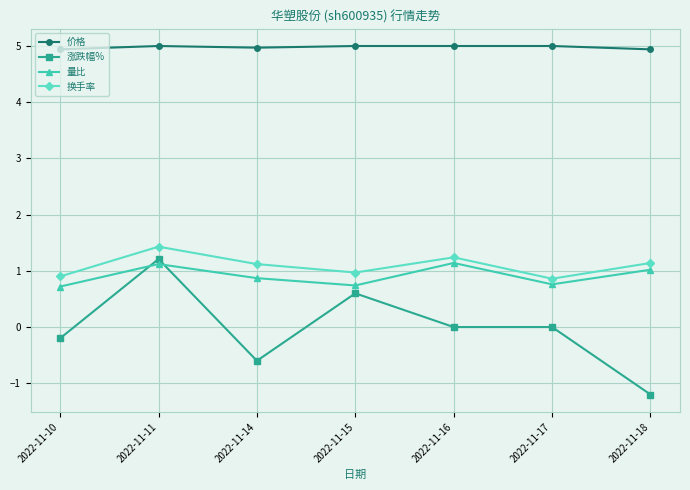

Between 2022-11-10 and 2022-11-15, which series saw the biggest shift?

涨跌幅%